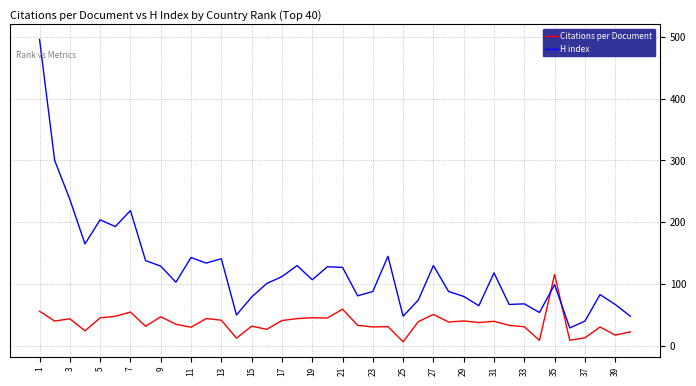

In H index, how many points are lower than both neighbors (excluding endpoints)?

12